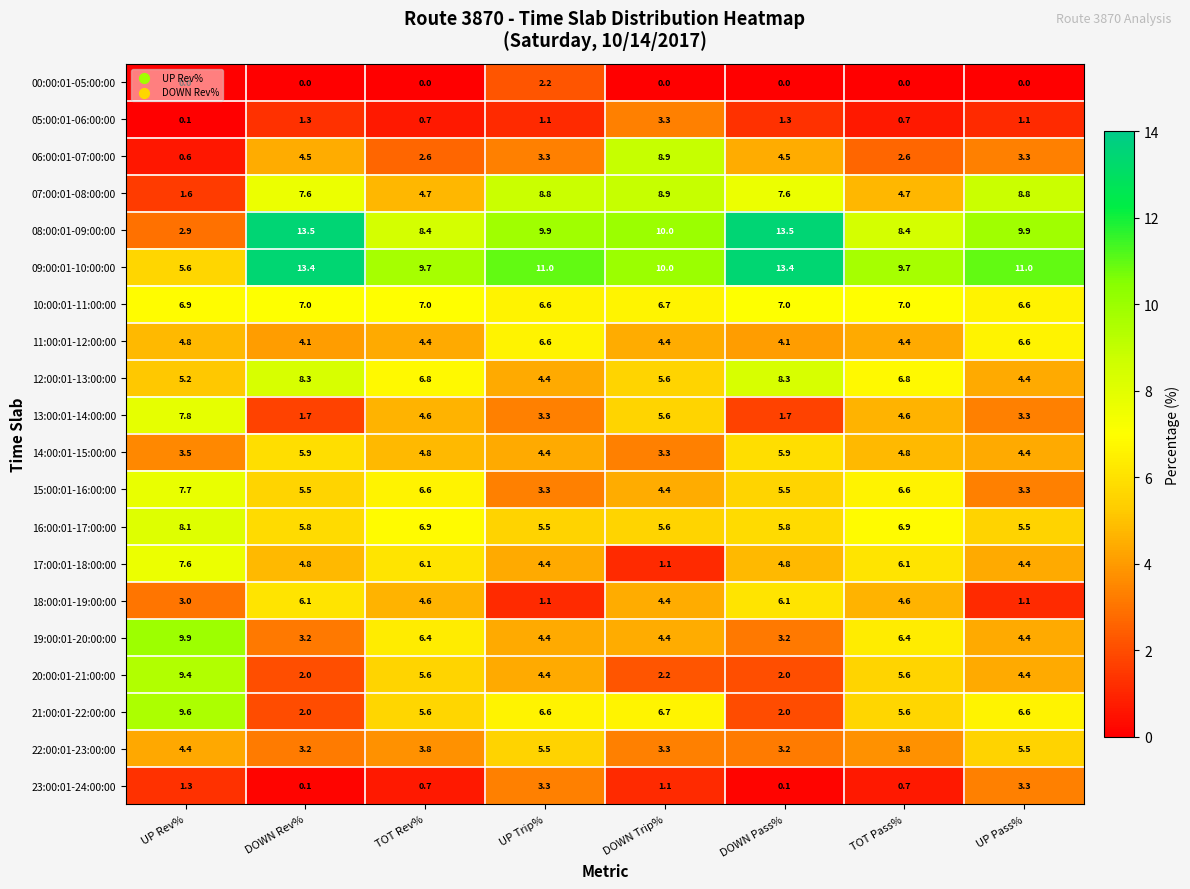

What is the difference between the highest and lowest values at TOT Pass%?

9.7